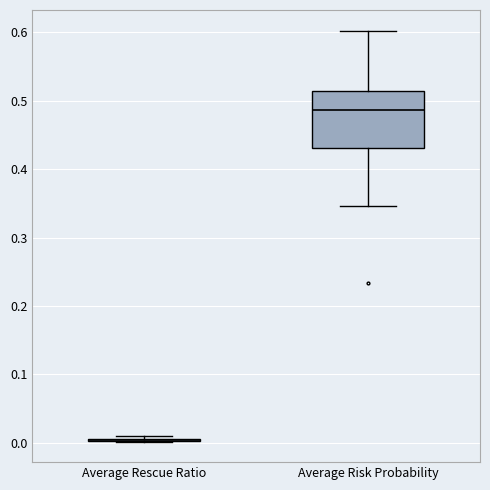

Reading left to right, read every box against the y-axis: the position of its median line, the range the box covers, and the ends of its whiskers. The values are not printed on the chart, so give them approximately, as read against the axis.

Average Rescue Ratio: box collapsed to a line at 0.00, whiskers 0.00 to 0.01
Average Risk Probability: median 0.49, box 0.43 to 0.51, whiskers 0.35 to 0.60